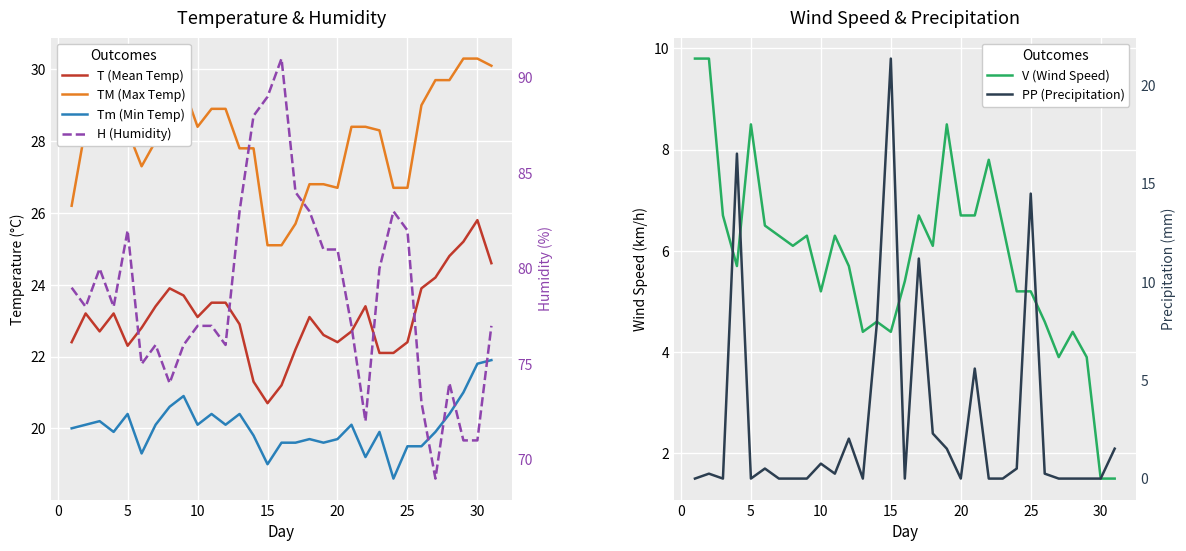

How many interior local valleys does the PP (Precipitation) series have?

6